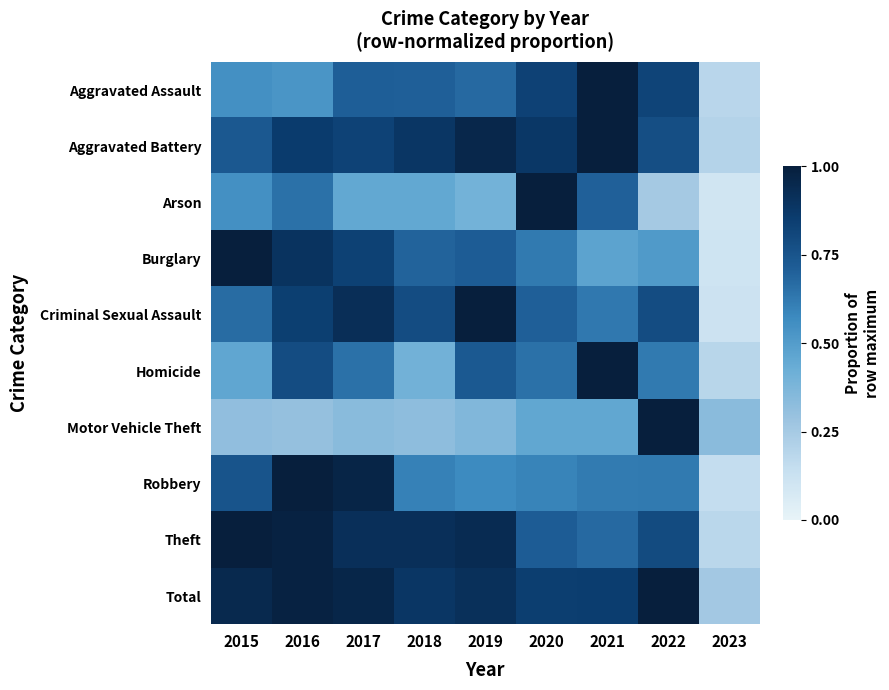

What is the greatest value displayed?

1.0